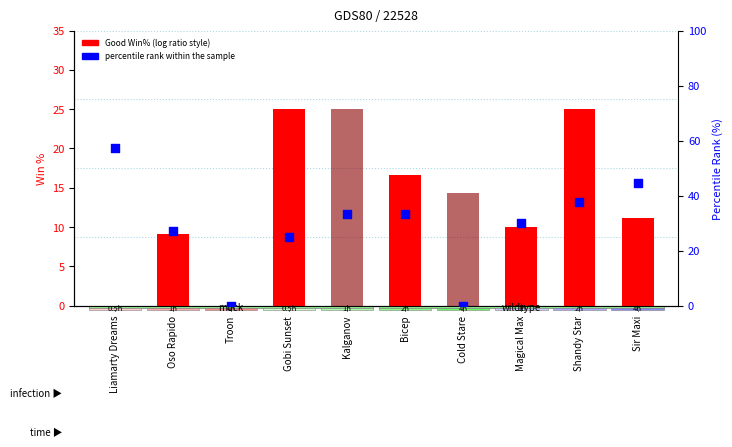

Which series has the widest spread of Y values?

percentile rank within the sample